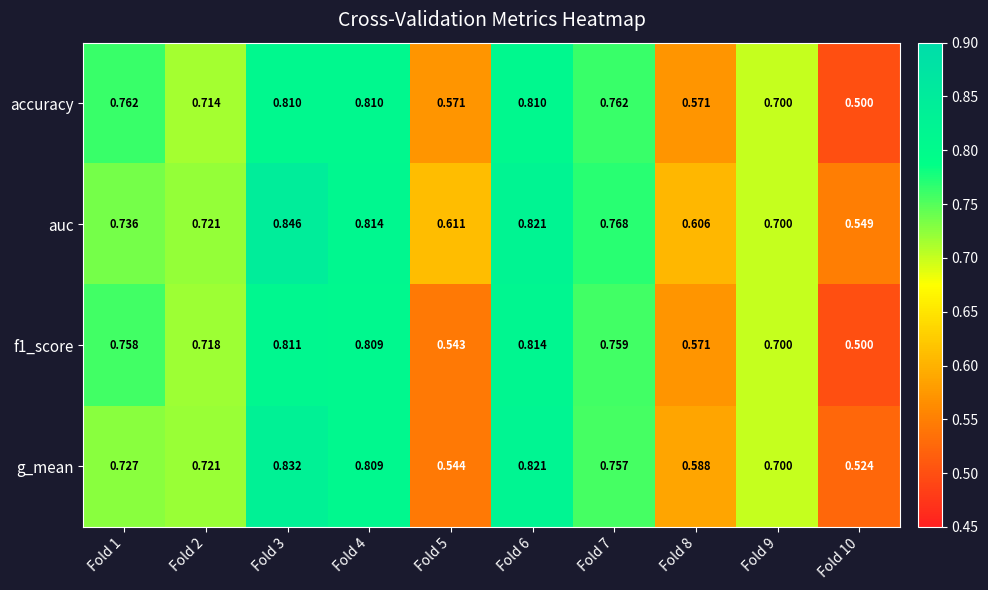

Which series changed the most between Fold 5 and Fold 6?

g_mean